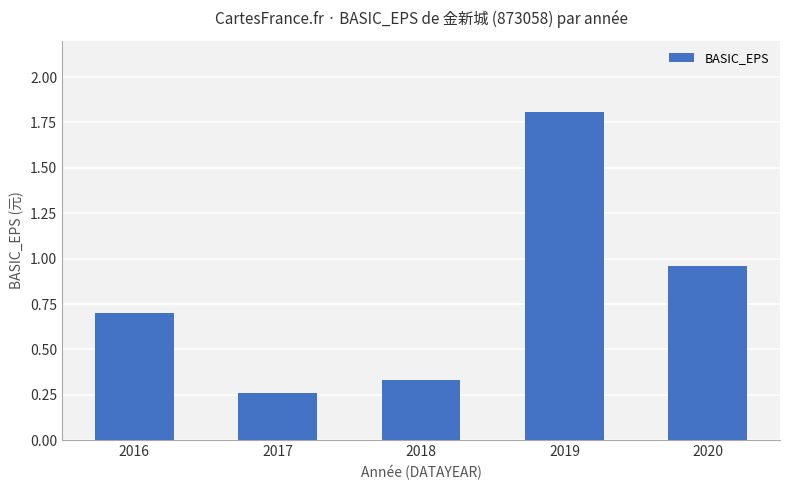

At which label is the value closest to 1?

2020